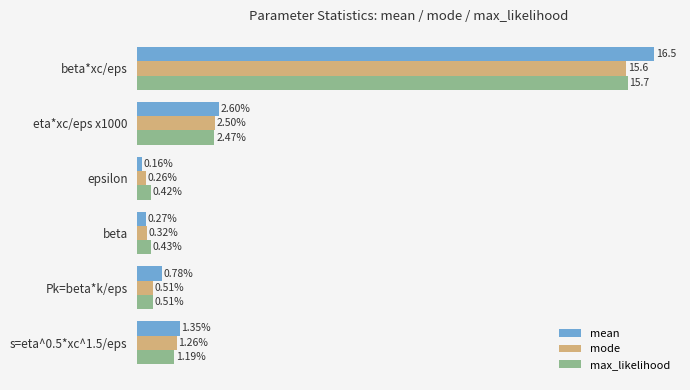

List the series in order of their overall mean, lowest first.

mode, max_likelihood, mean